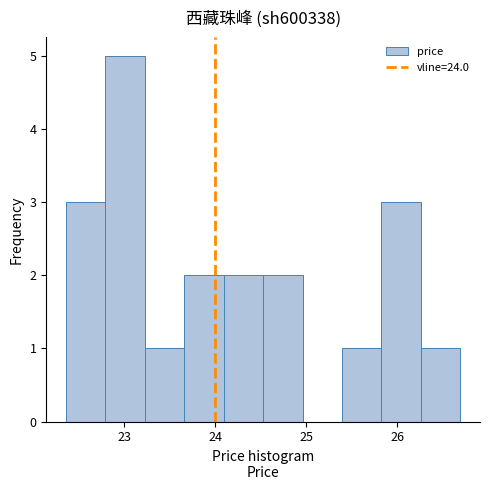

Reading left to right, list every bar in this chart as the range it spans on the x-axis followed by its height. Neither the bar edges nor the heights are printed on the chart, so give them approximately, as read against the axes.

22.4 to 22.8: 3
22.8 to 23.2: 5
23.2 to 23.7: 1
23.7 to 24.1: 2
24.1 to 24.5: 2
24.5 to 25.0: 2
25.0 to 25.4: 0
25.4 to 25.8: 1
25.8 to 26.3: 3
26.3 to 26.7: 1